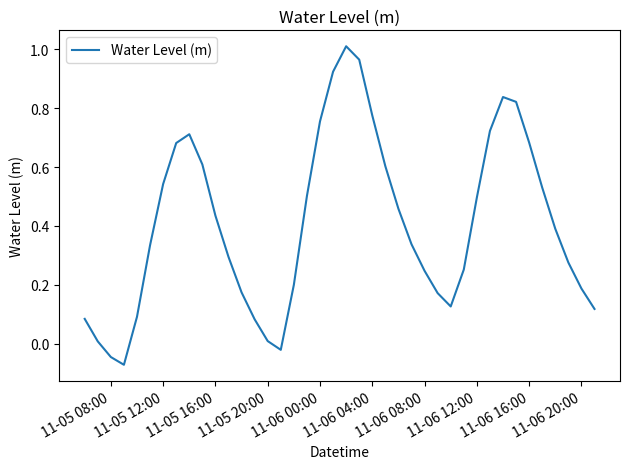

What is the difference between the maximum and minimum values?

1.1